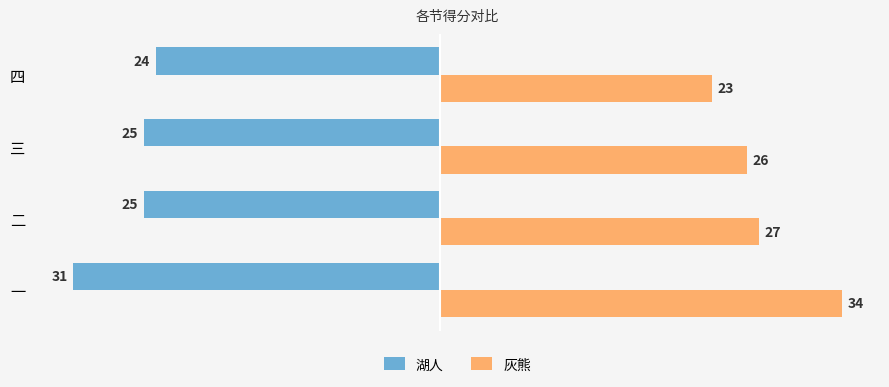

Is the value of 湖人 at 一 greater than the value of 灰熊 at 二?

No